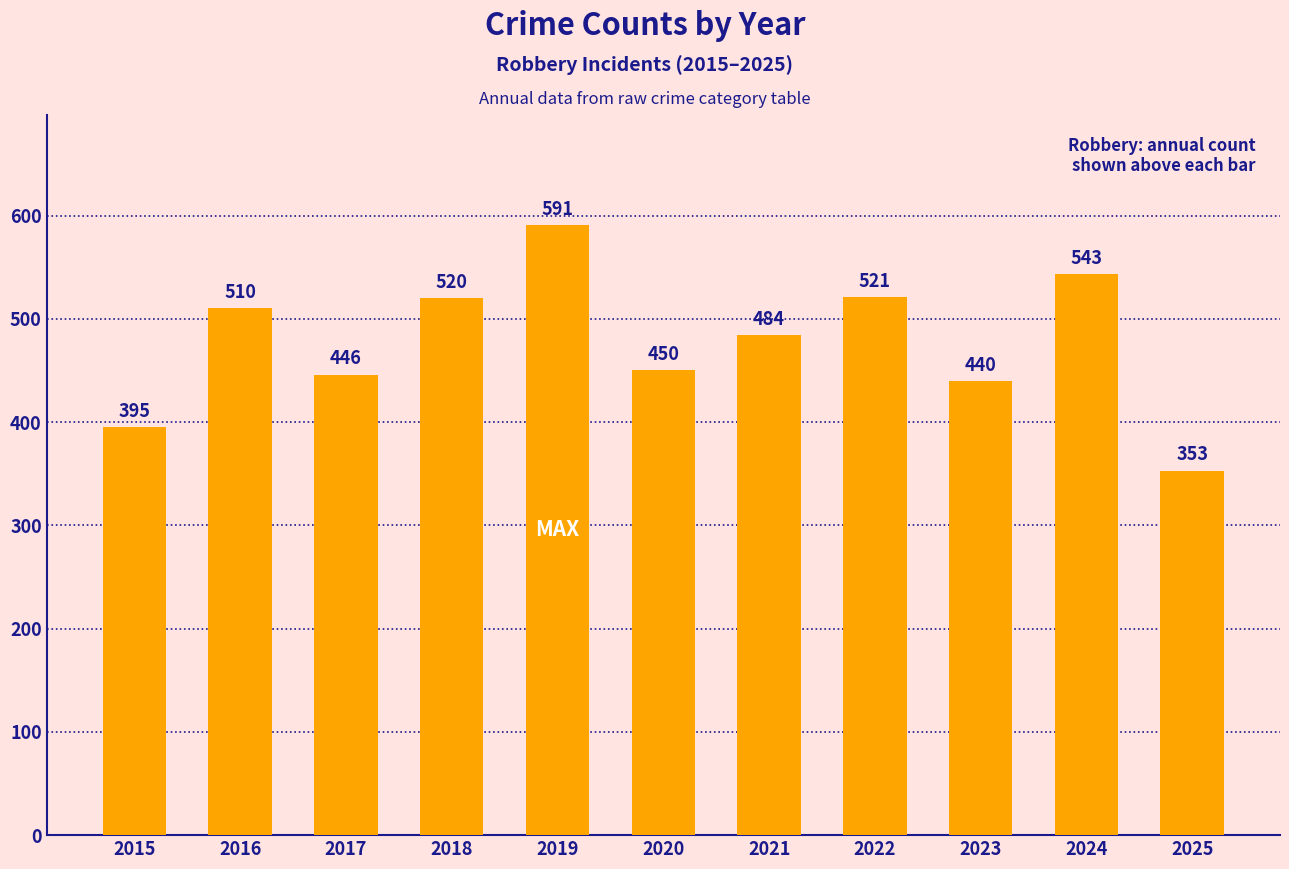

True or false: the data shows 353 at 2025.

True